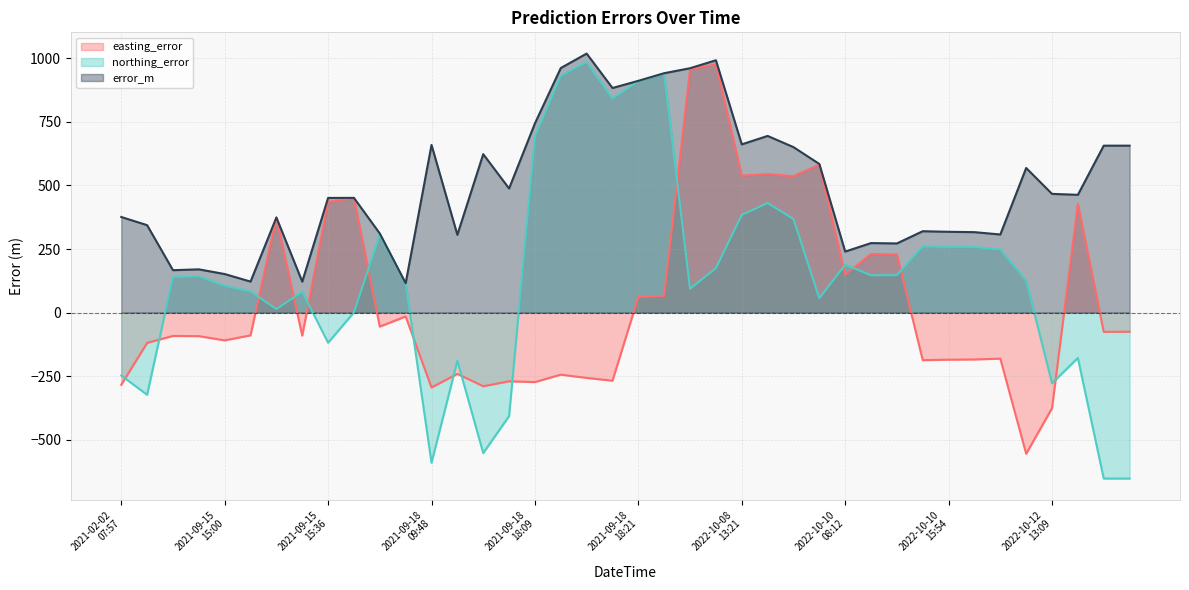

Rank the categories by error_m value from lowest to highest.

2021-09-17
10:36, 2021-09-15
15:09, 2021-09-15
15:03, 2021-09-15
15:00, 2021-09-15
14:54, 2021-09-15
14:57, 2022-10-10
08:12, 2022-10-10
15:48, 2022-10-10
15:45, 2021-09-18
09:54, 2022-10-10
16:00, 2021-09-17
10:33, 2022-10-10
15:57, 2022-10-10
15:54, 2022-10-10
15:51, 2021-02-02
08:00, 2021-09-15
15:06, 2021-02-02
07:57, 2021-09-15
15:36, 2021-09-15
15:39, 2022-10-12
13:12, 2022-10-12
13:09, 2021-09-18
10:00, 2022-10-12
13:06, 2022-10-10
08:09, 2021-09-18
09:57, 2022-10-08
13:27, 2022-10-12
13:21, 2022-10-12
13:24, 2021-09-18
09:48, 2022-10-08
13:21, 2022-10-08
13:24, 2021-09-18
18:09, 2021-09-18
18:18, 2021-09-18
18:21, 2021-09-18
18:24, 2022-10-08
11:21, 2021-09-18
18:12, 2022-10-08
11:24, 2021-09-18
18:15